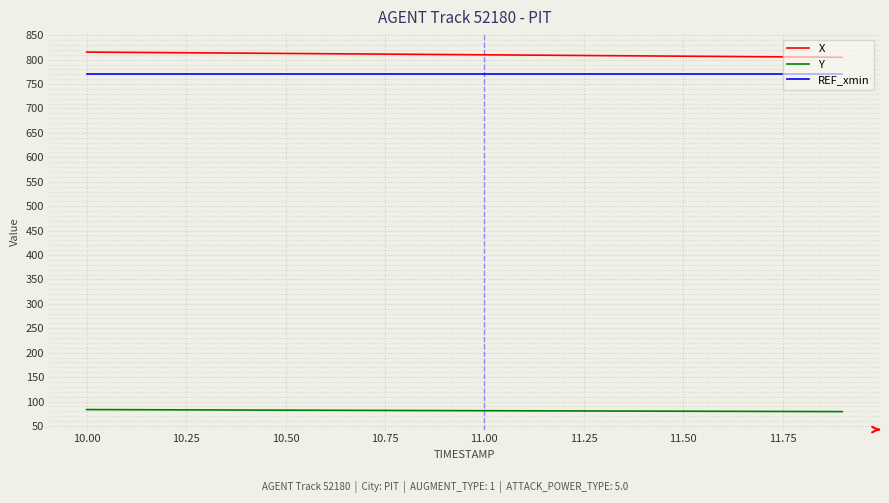

True or false: REF_xmin and Y intersect in this chart.

False